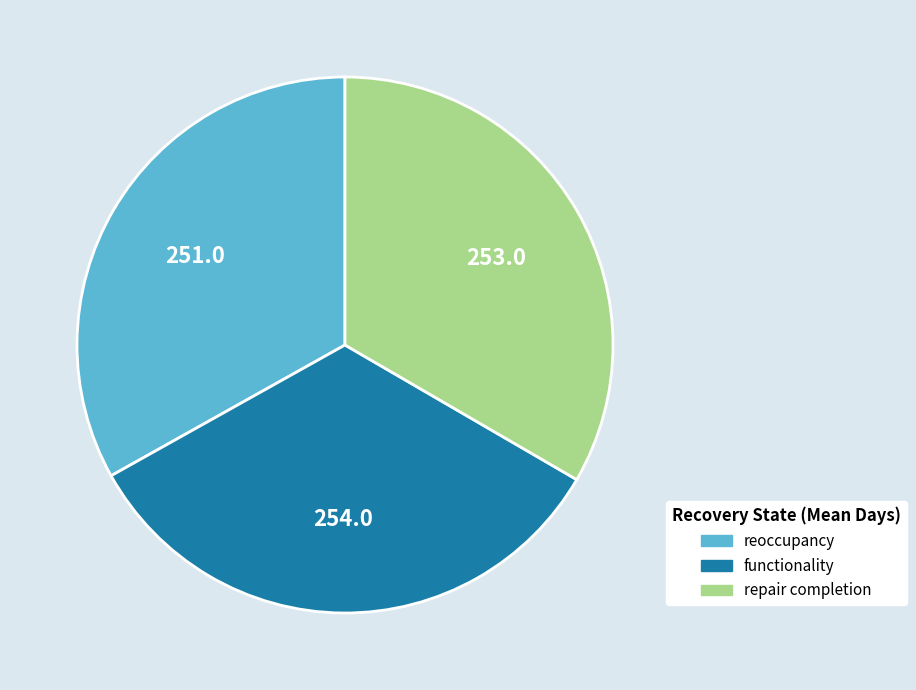

Is it true that repair completion is 47% of the pie?

False